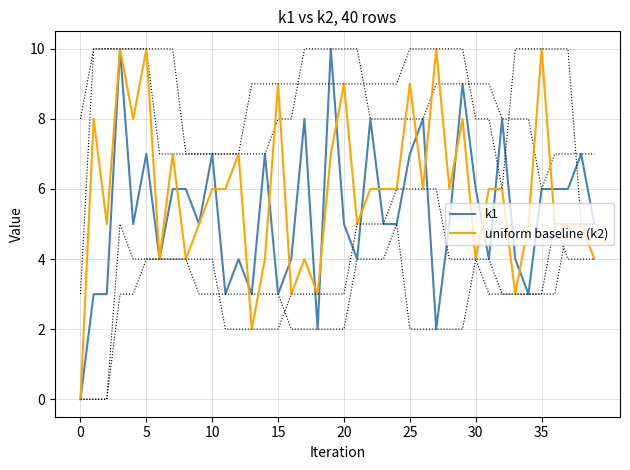

Is it true that k1 equals 3 at 19?

False